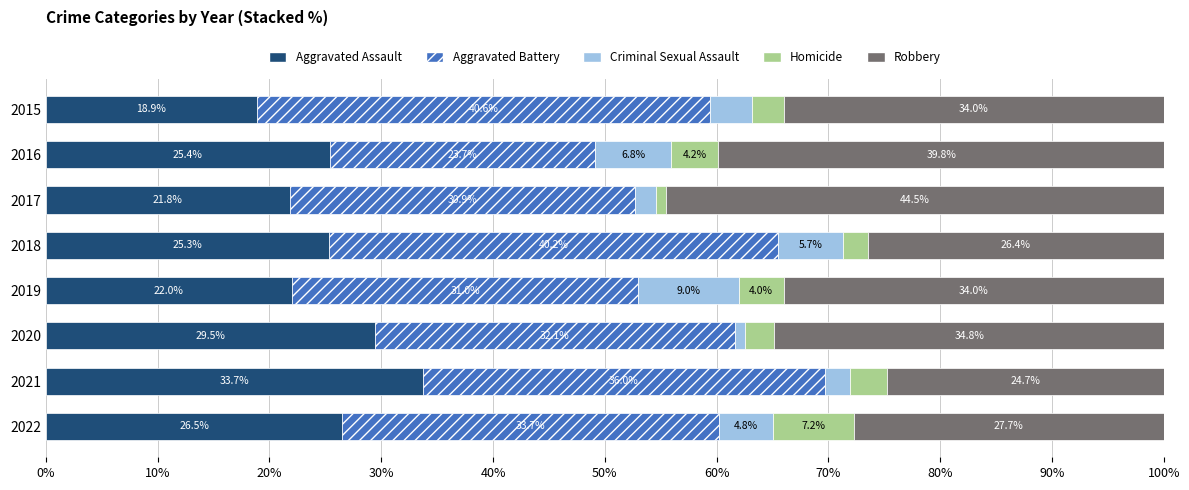

The value of Aggravated Assault at 2022 is 26.5. True or false?

True